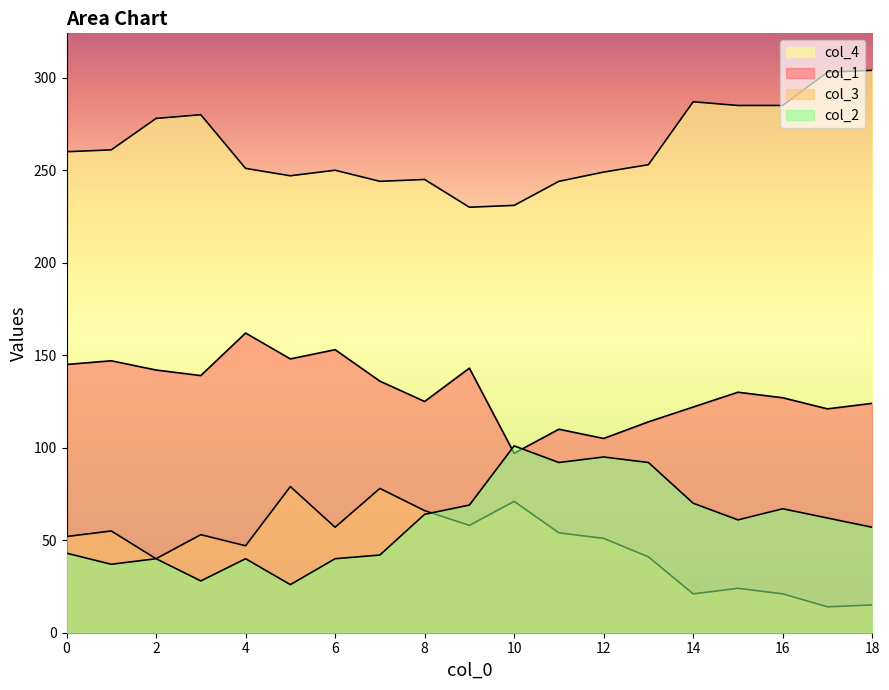

How many lines are shown in the chart?

4